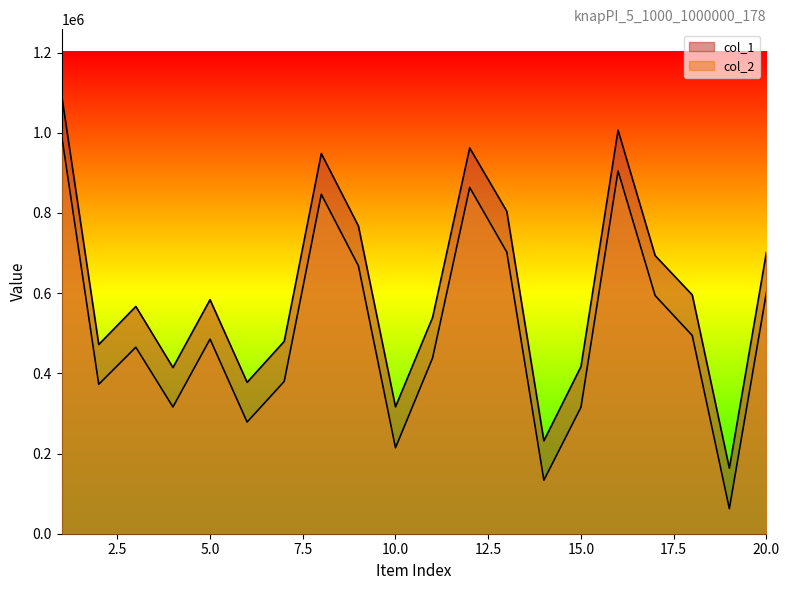

Reading left to right, extract all data points from this chart.

col_1: 1093918	471973	566807	414428	583657	377629	479868	948212	767534	316381	539442	962147	804234	231666	416823	1006405	693612	595594	163376	702481
col_2: 993139	372722	465152	316184	485457	278552	379891	846534	668131	214390	438584	863739	702429	133477	315547	904838	593798	494435	62491	601959